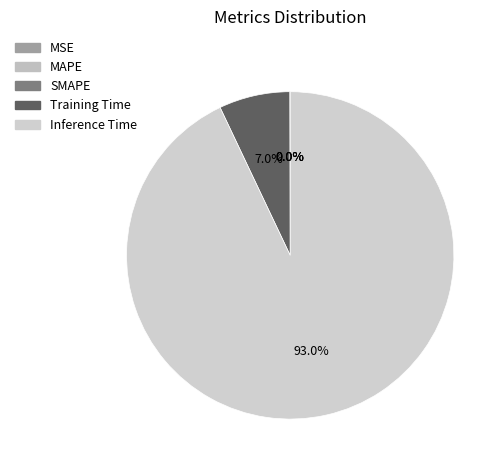

Is it true that Training Time is 7% of the pie?

True